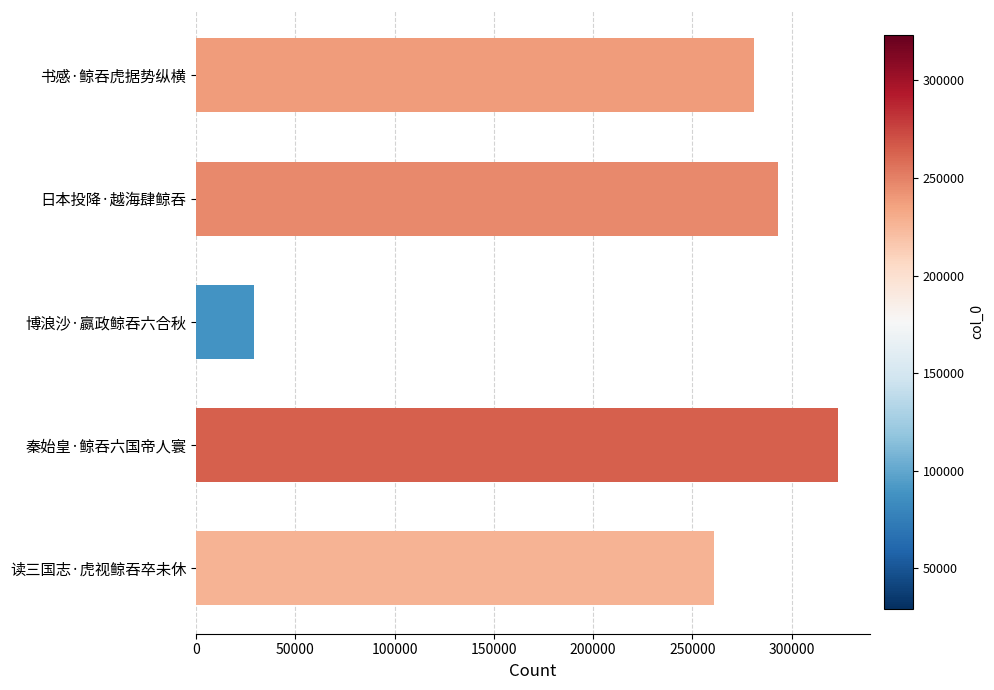

Where is the data nearest to the value 176281?

读三国志·虎视鲸吞卒未休